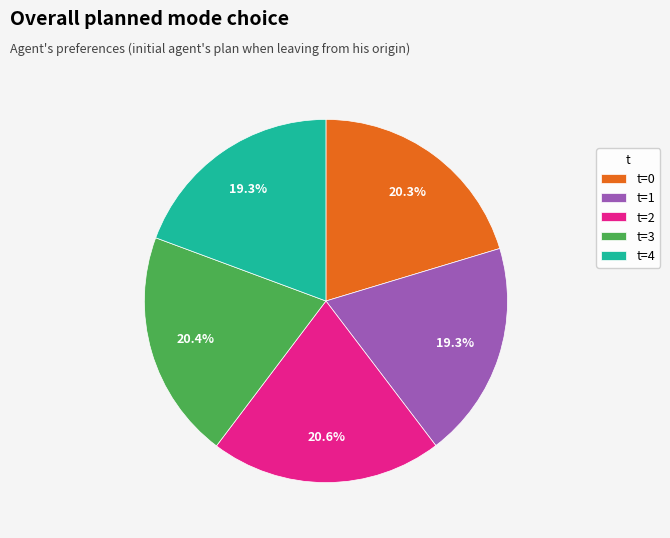

Is there any slice that represents more than half of the pie?

No